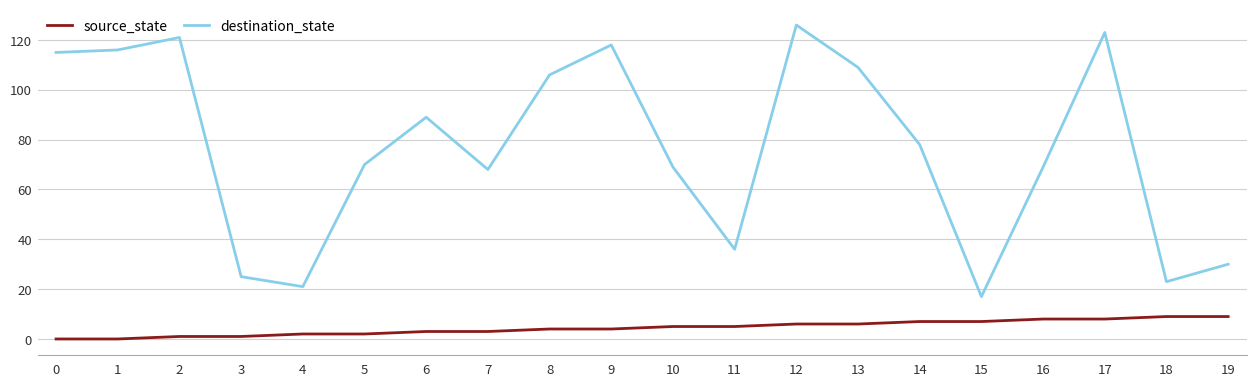

What is the difference between the maximum and second lowest values in the destination_state series?

105